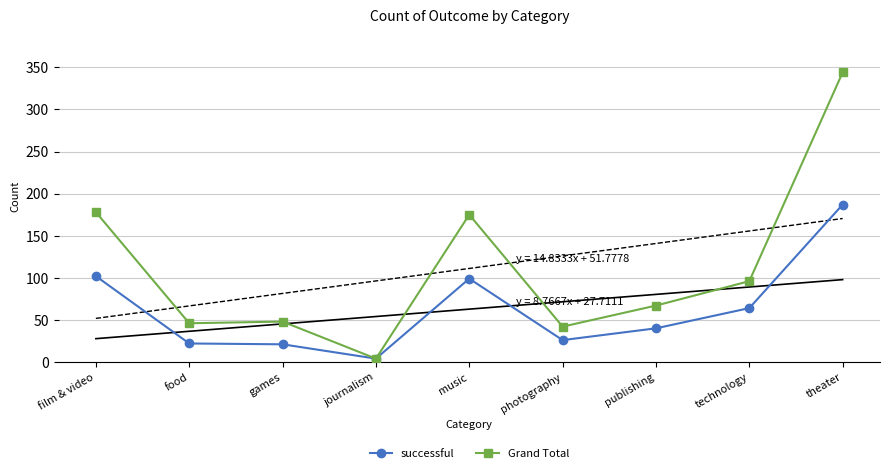

What is the label of the 5th point from the left?

music